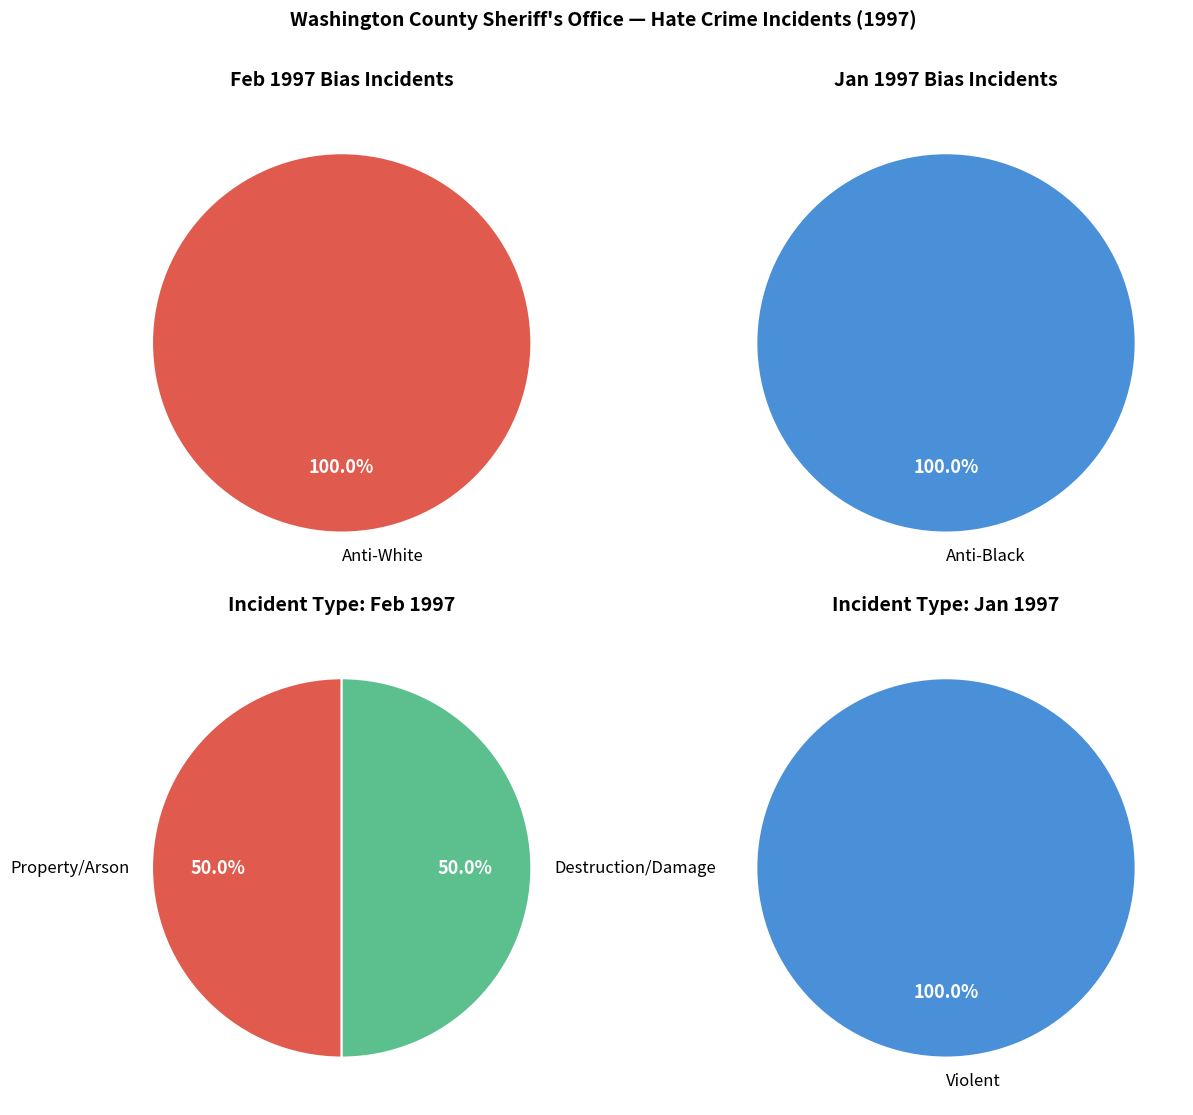

What percentage is the 0 slice, to the nearest percent?

50%